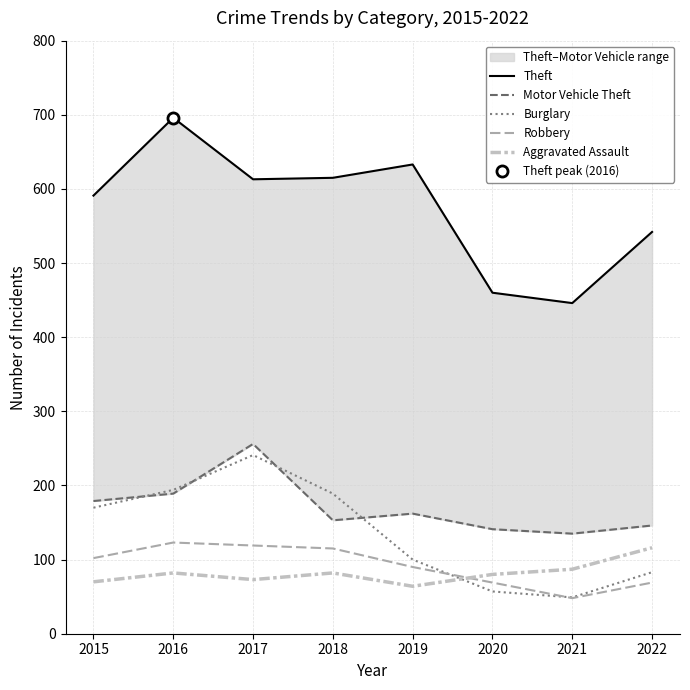

Which series ends up on top after the final intersection of Robbery and Aggravated Assault?

Aggravated Assault